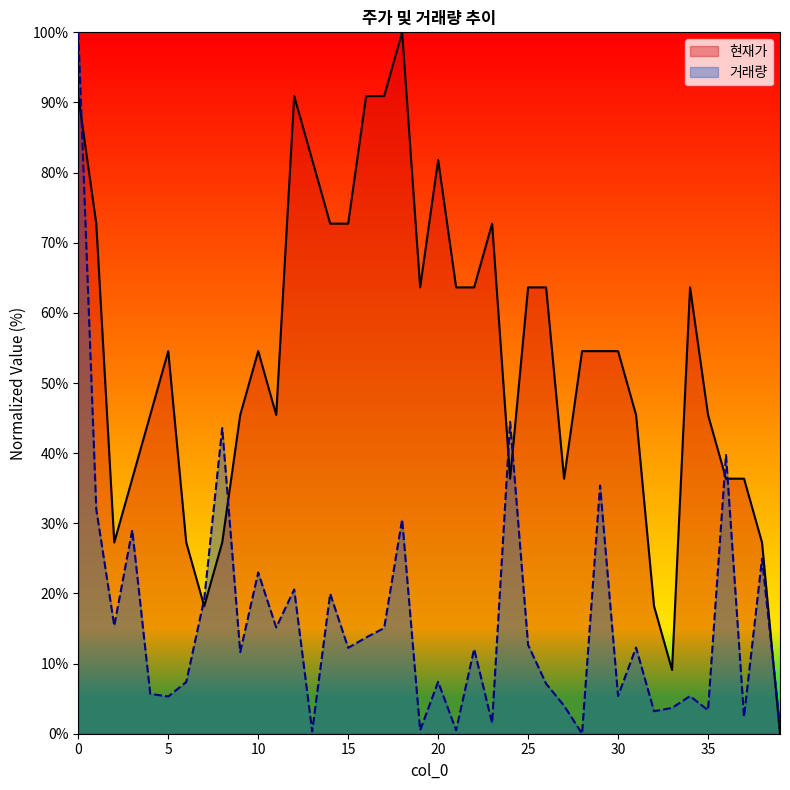

How many data points in 현재가 are less than 54?

18